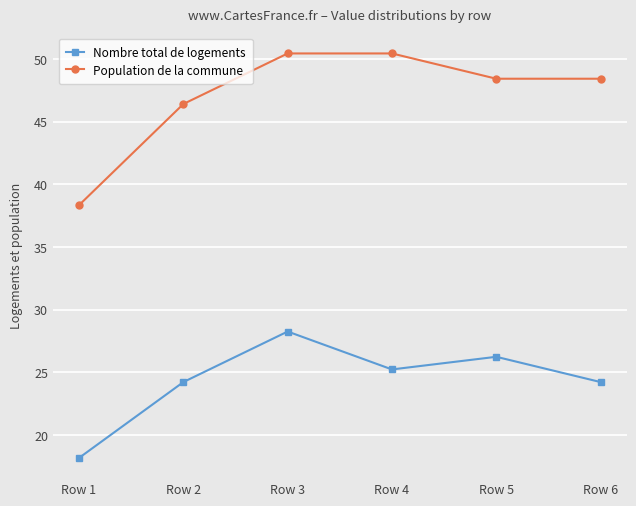

How many lines are shown in the chart?

2